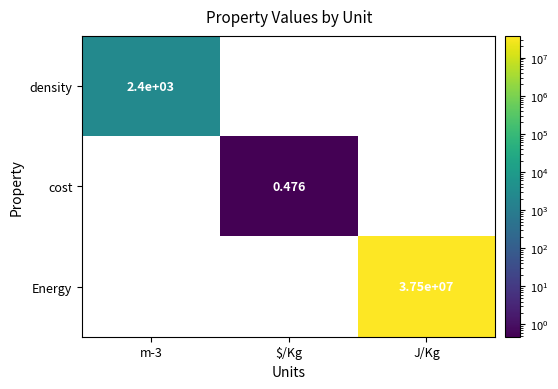

What is the smallest value displayed?

0.5